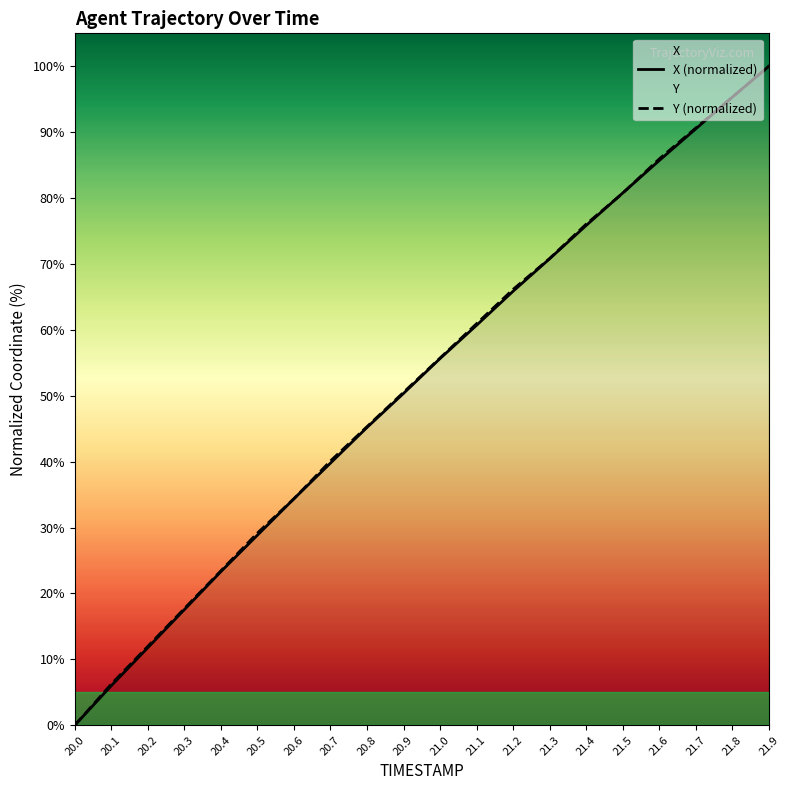

How many categories are shown in the chart?

20